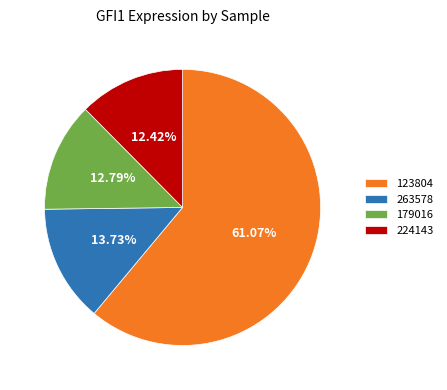

Does 123804 represent more than half of the total?

Yes